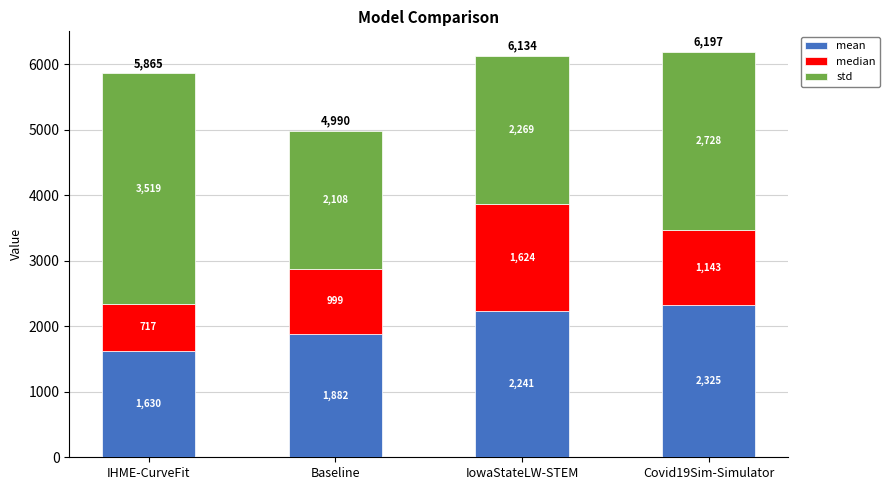

At which label does mean reach its peak?

Covid19Sim-Simulator